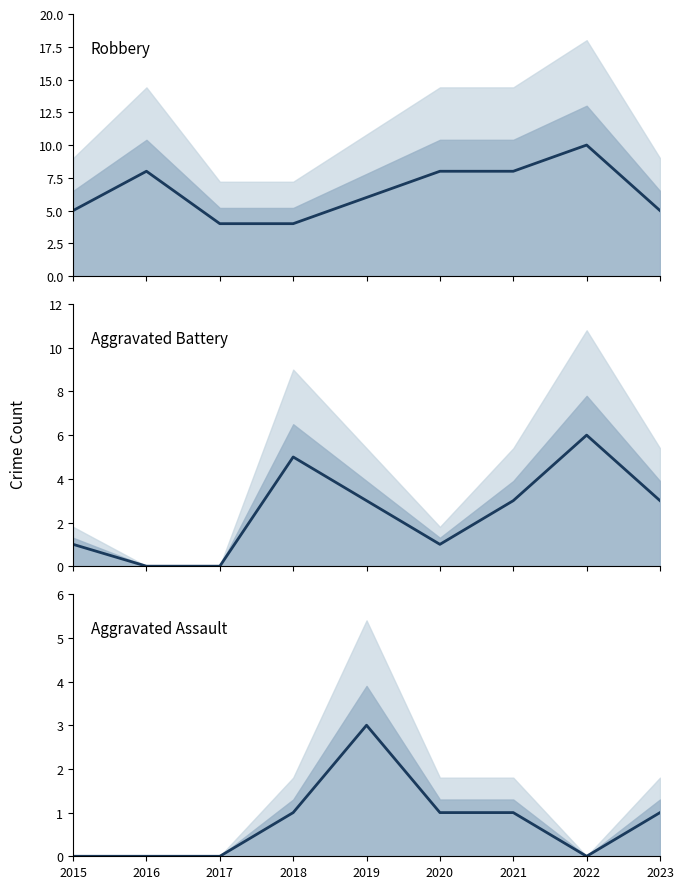

True or false: Robbery and Aggravated Assault intersect in this chart.

False